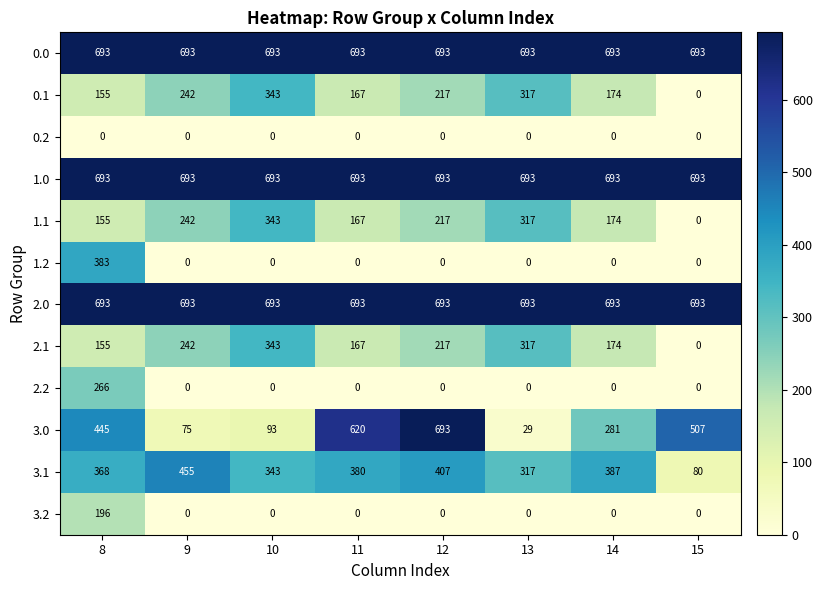

What is the difference between the highest and lowest values at 8?

693